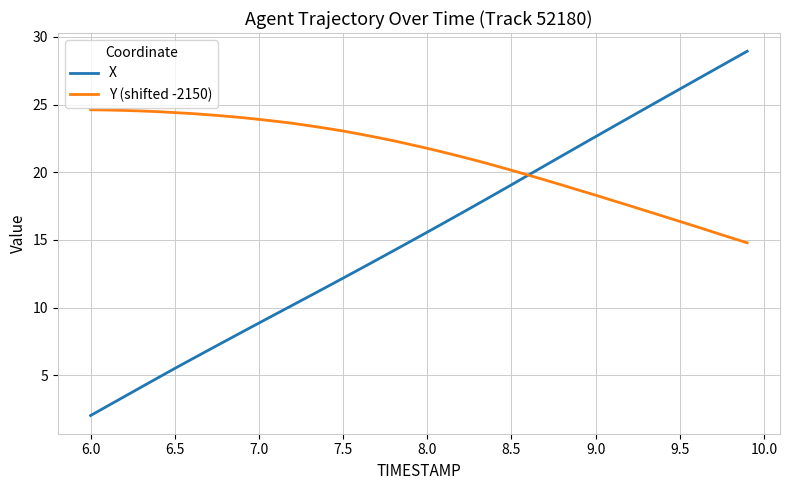

Which series has the largest total across all categories?

Y (shifted -2150)